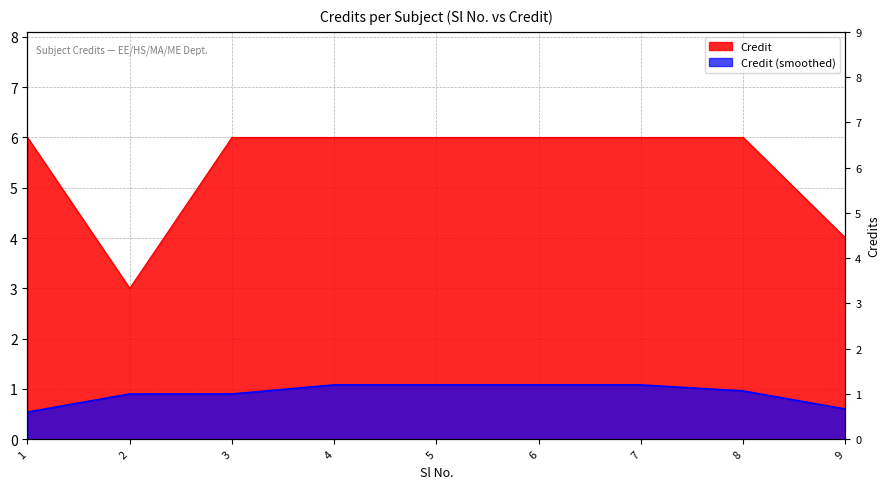

Rank the categories by value from highest to lowest.

1, 3, 4, 5, 6, 7, 8, 9, 2